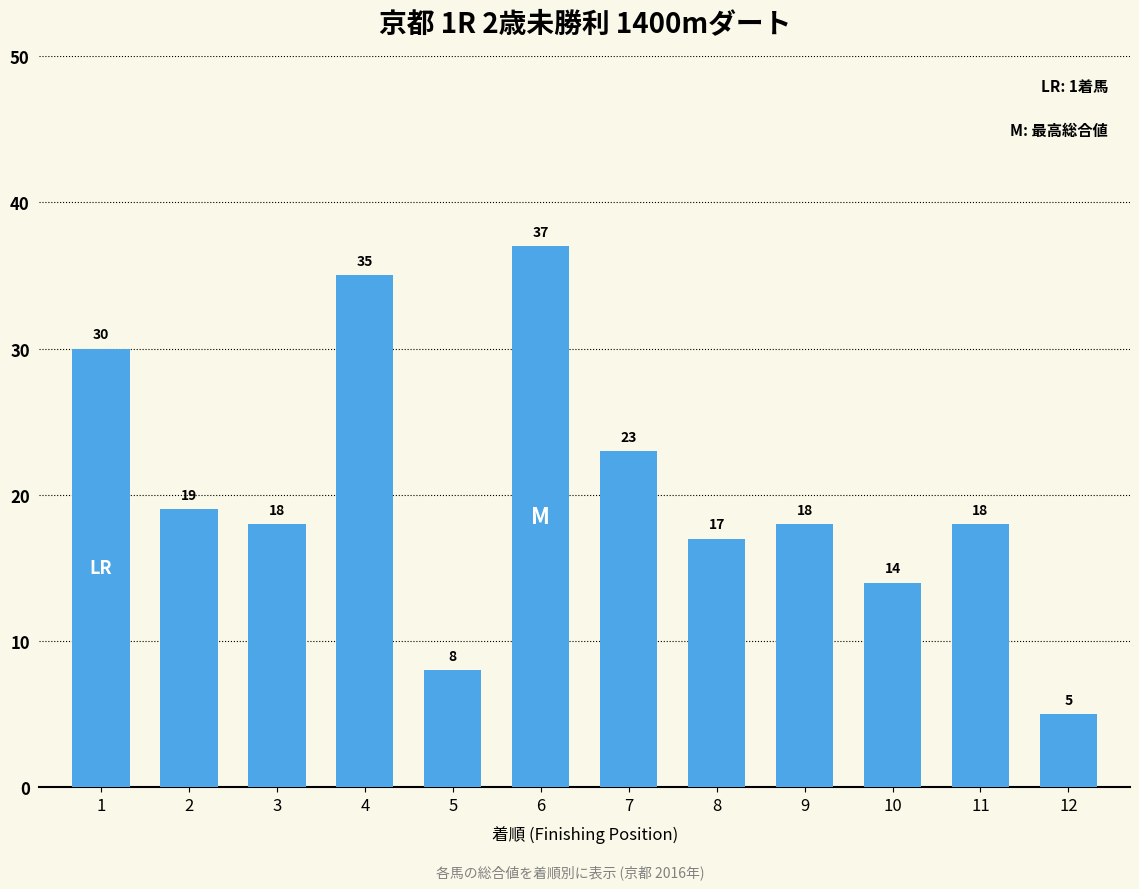

Reading left to right, what are all the values shown in this chart?

1=30	2=19	3=18	4=35	5=8	6=37	7=23	8=17	9=18	10=14	11=18	12=5